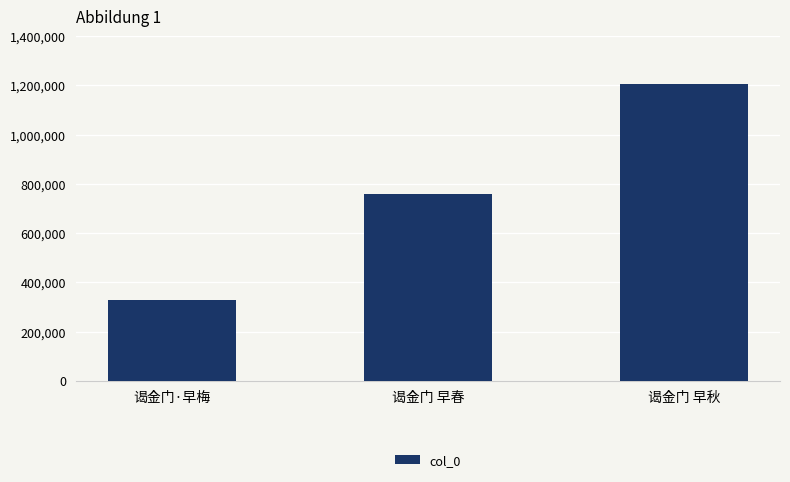

List the labels in order of value, smallest first.

谒金门·早梅, 谒金门 早春, 谒金门 早秋